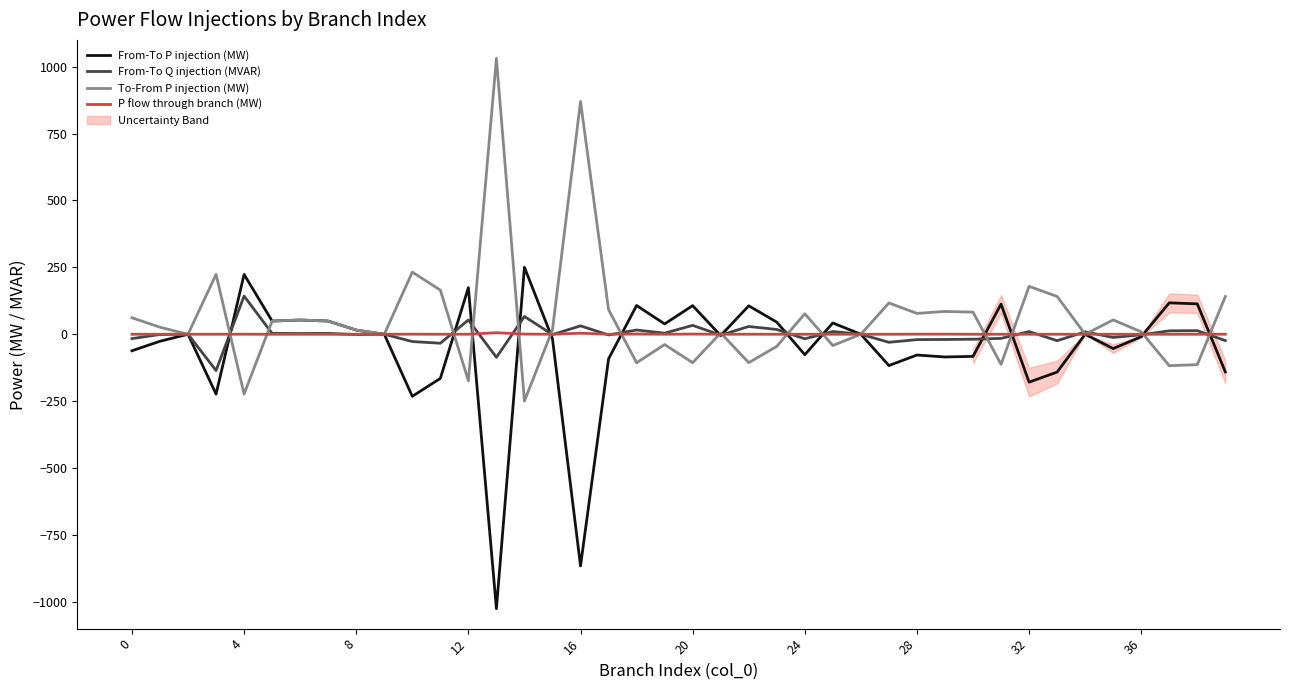

After their last crossing, which series has the higher values: P flow through branch (MW) or From-To Q injection (MVAR)?

P flow through branch (MW)